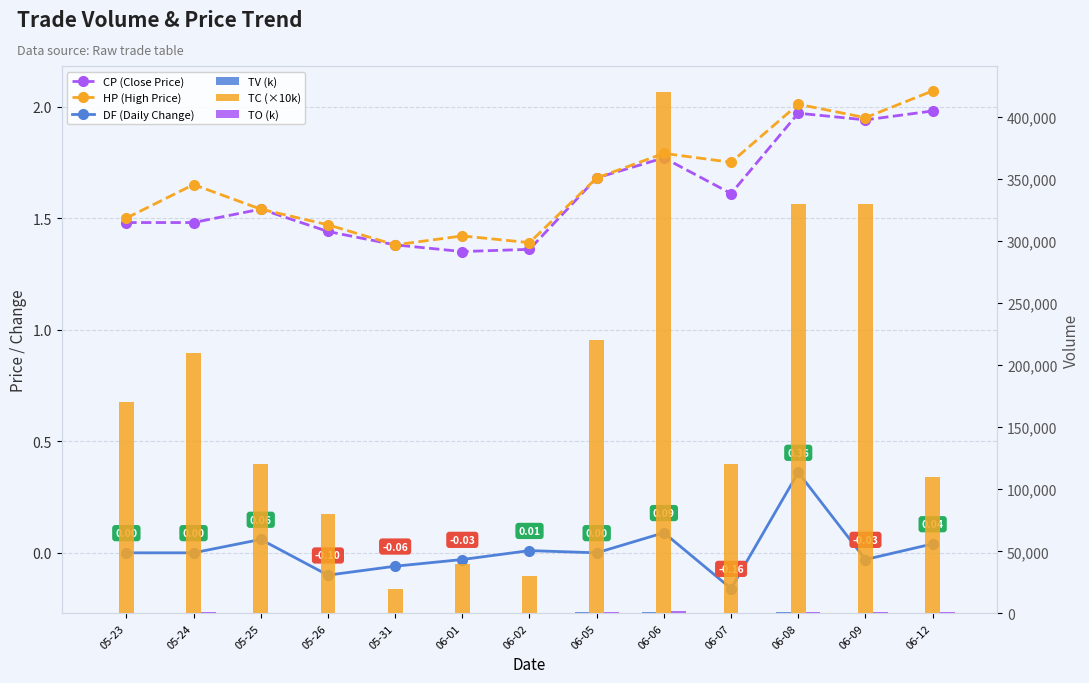

Which series has the largest range (max minus min)?

TC (×10k)